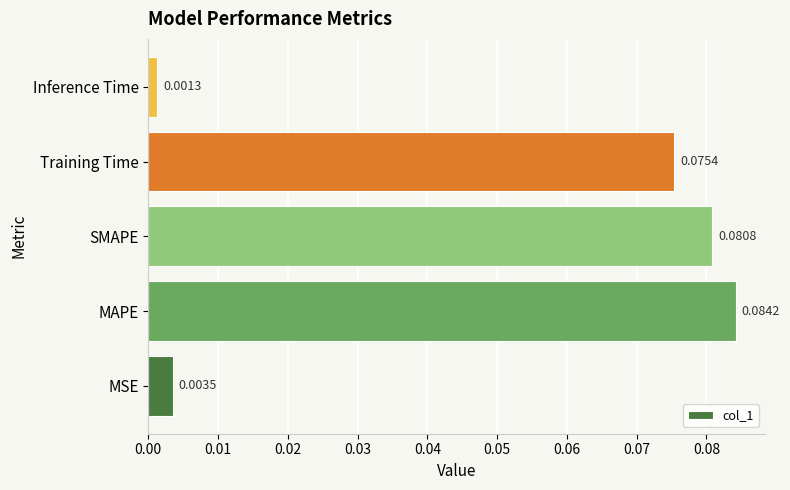

Between Training Time and MAPE, which is larger?

MAPE